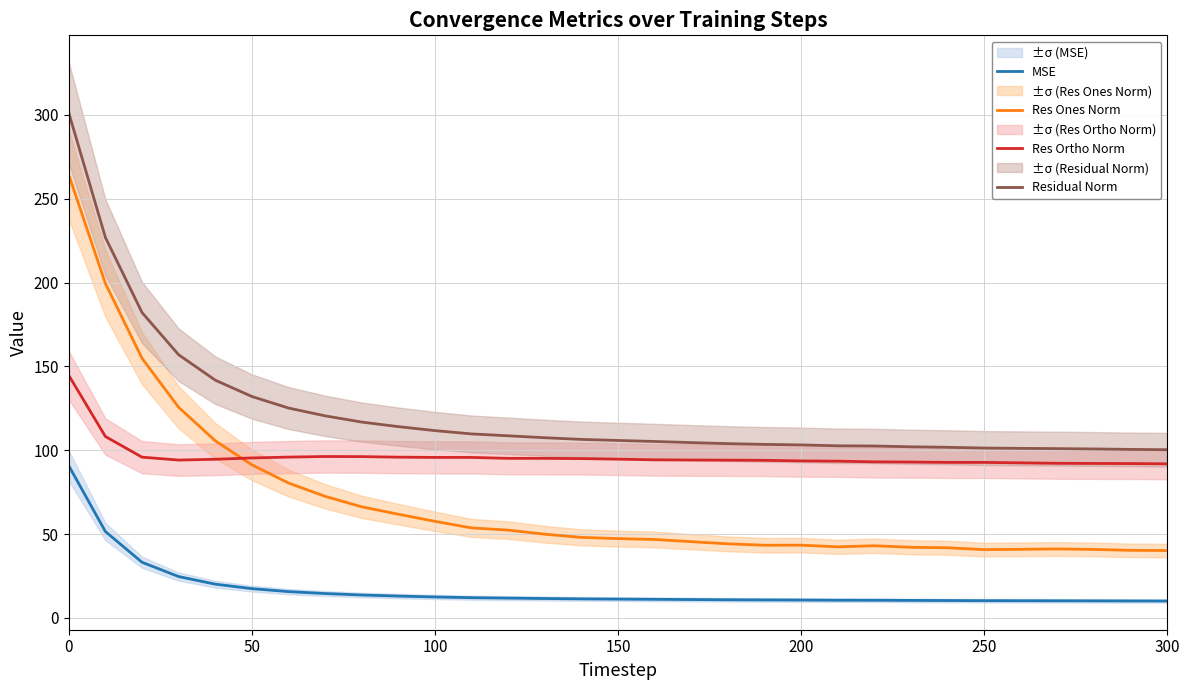

The Res Ones Norm series shows 43.4 at 200. True or false?

True